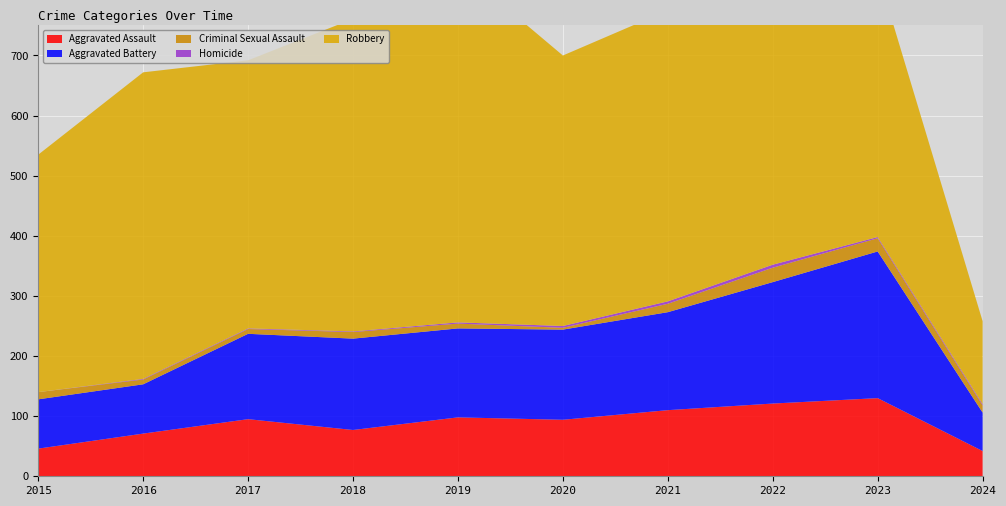

Reading left to right, what are all the values shown in this chart?

Aggravated Assault: 46	71	95	77	98	94	110	121	130	42
Aggravated Battery: 82	82	142	152	148	150	163	202	244	64
Criminal Sexual Assault: 12	8	8	11	8	3	14	24	22	12
Homicide: 0	1	1	1	2	3	4	5	2	2
Robbery: 395	510	446	520	591	450	484	521	440	138